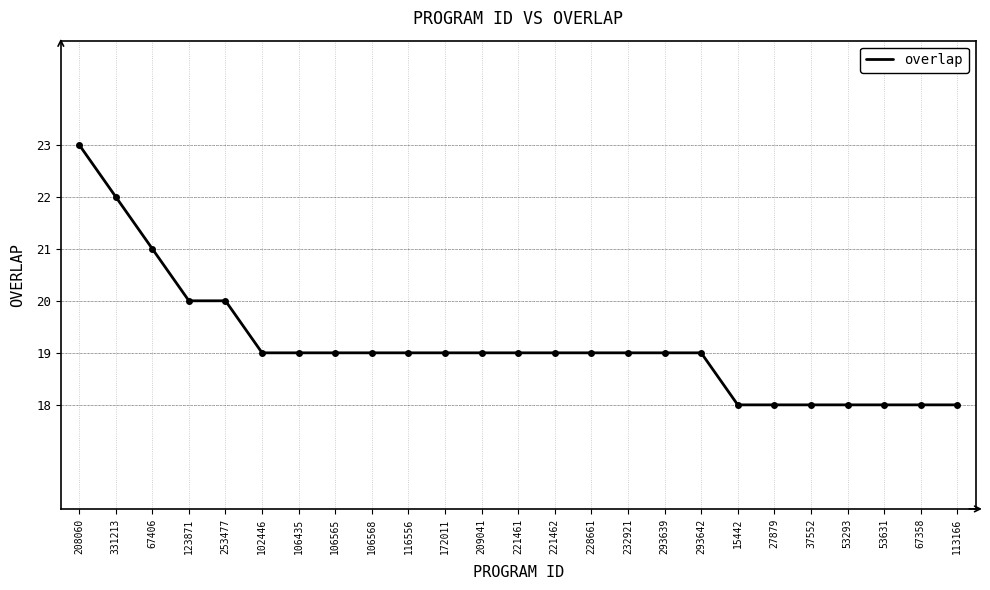

Count the number of categories in the chart.

25